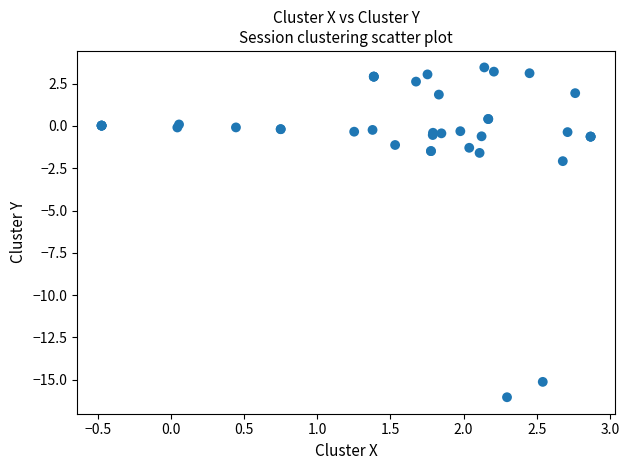

What Y value in the scatter plot is closest to -6?

-2.1